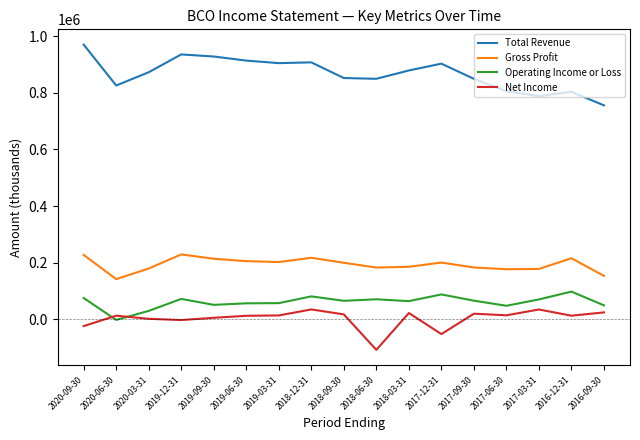

True or false: Total Revenue and Operating Income or Loss cross at least once.

False